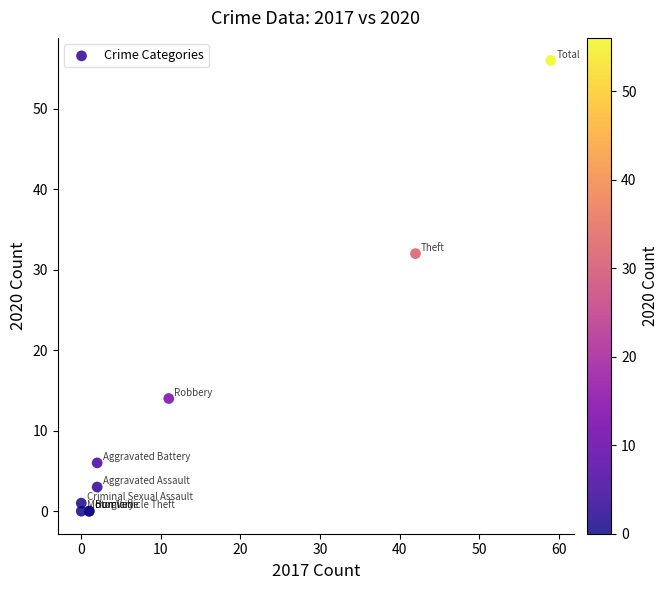

What Y value in the scatter plot is closest to 28?

32